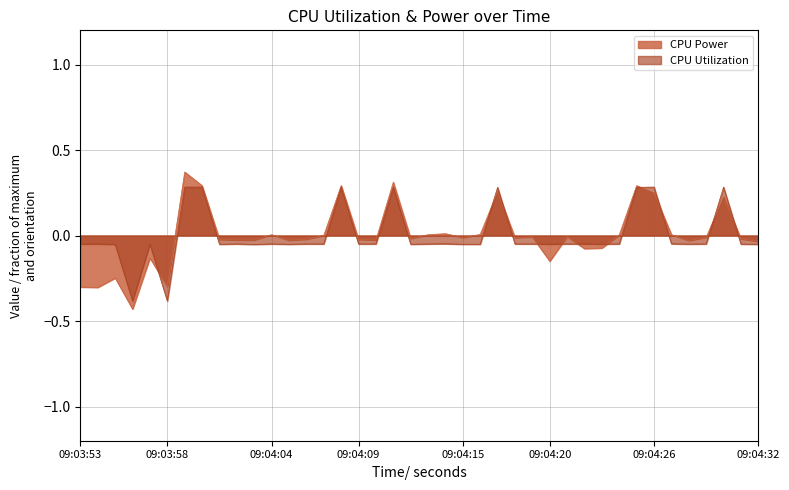

Which has a higher value, 09:03:54 or 09:04:02?

09:04:02